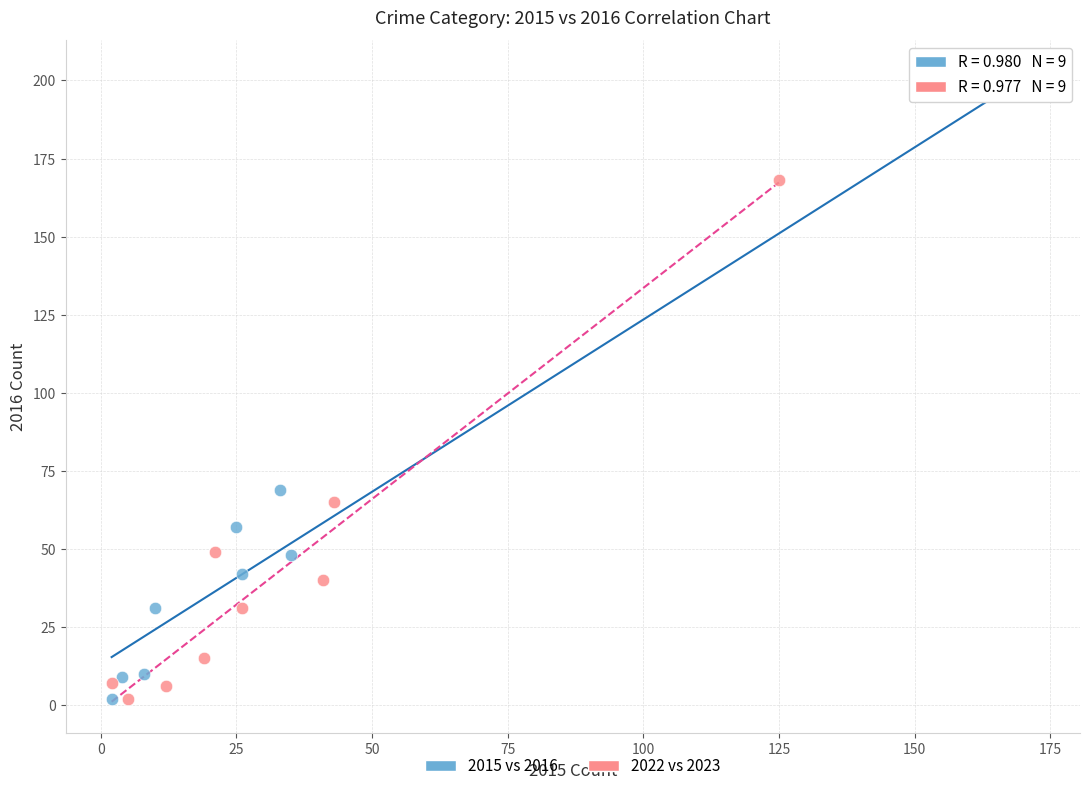

Which series contains the highest Y value?

2015 vs 2016